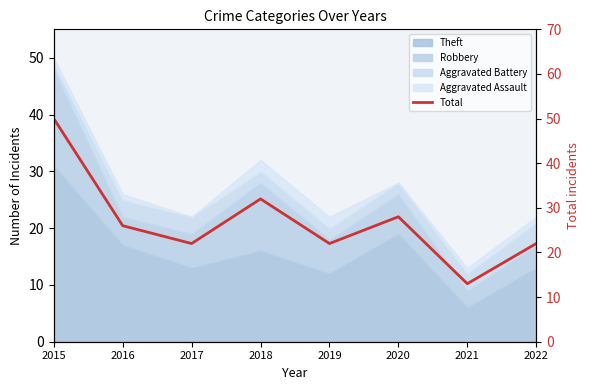

What is the value of the 7th point from the left?

13